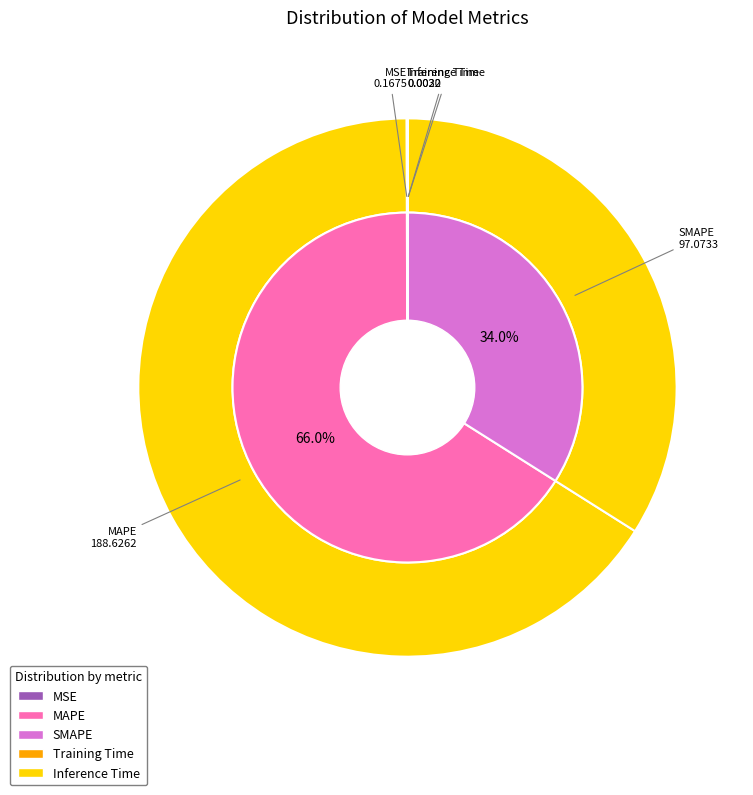

Rank the categories by value from lowest to highest.

Inference Time, Training Time, MSE, SMAPE, MAPE